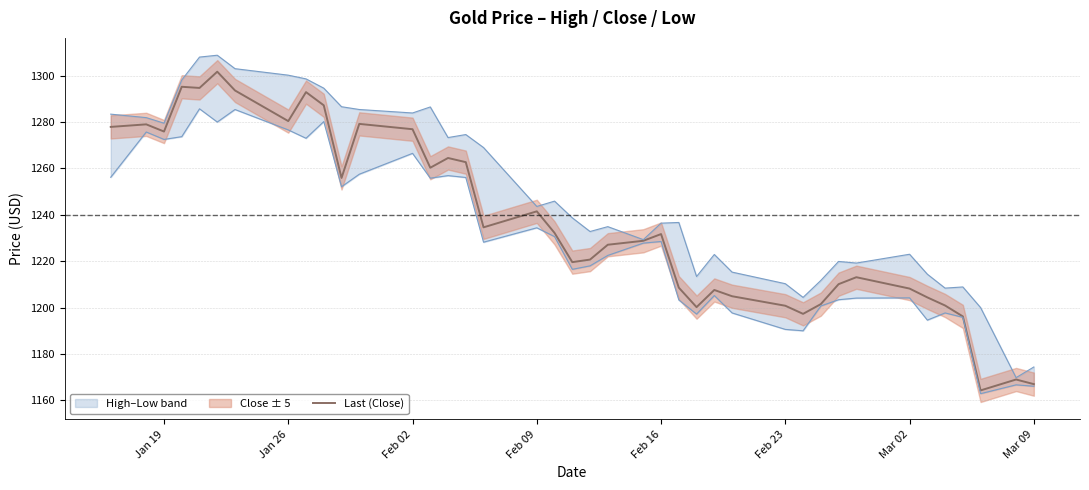

What is the minimum value for Last (Close)?

1164.3